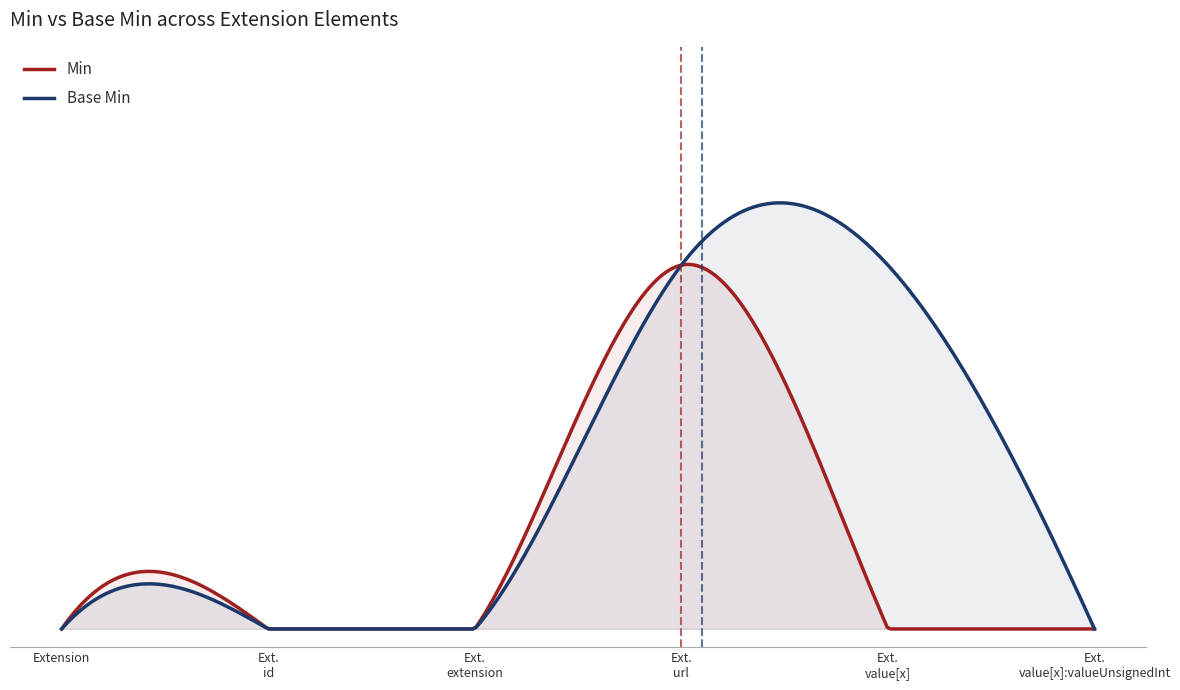

The Base Min series shows 1 at Extension.value[x]. True or false?

False